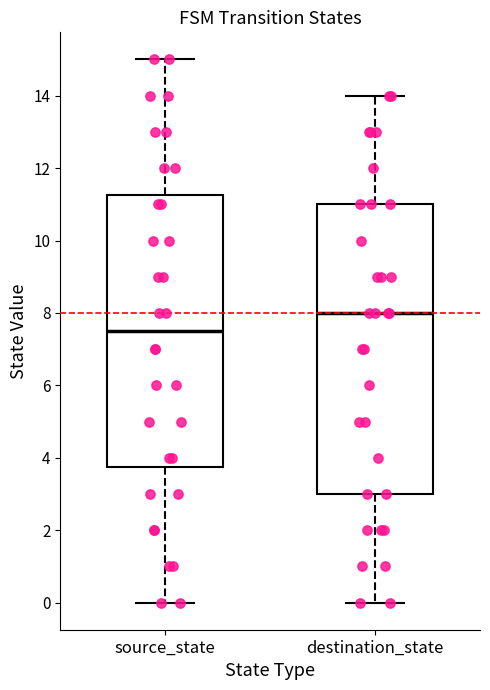

Which box's median line is the lowest?

source_state